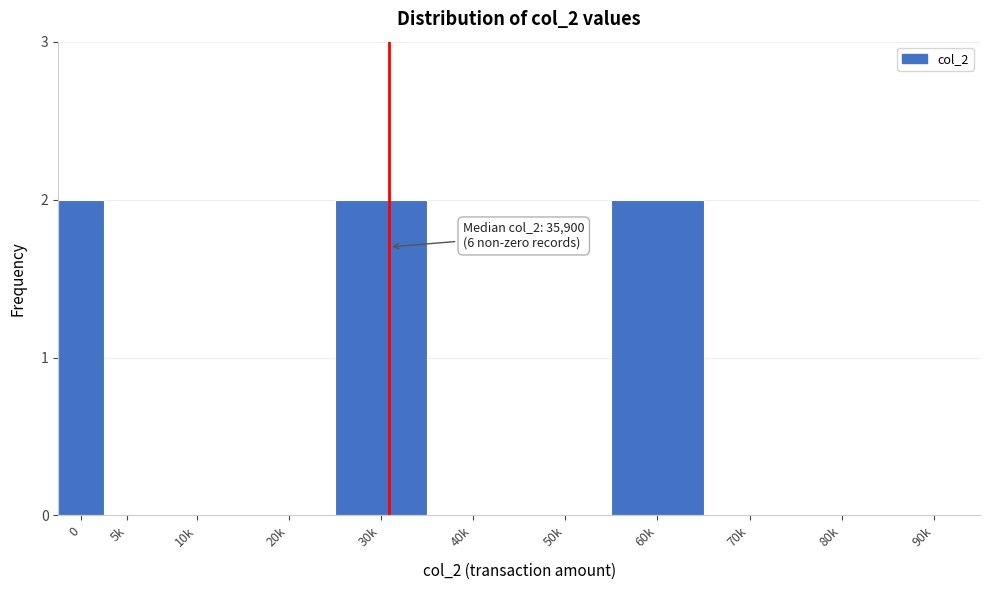

Reading left to right, list all the values displayed in this chart.

0=2	5k=0	10k=0	20k=0	30k=2	40k=0	50k=0	60k=2	70k=0	80k=0	90k=0